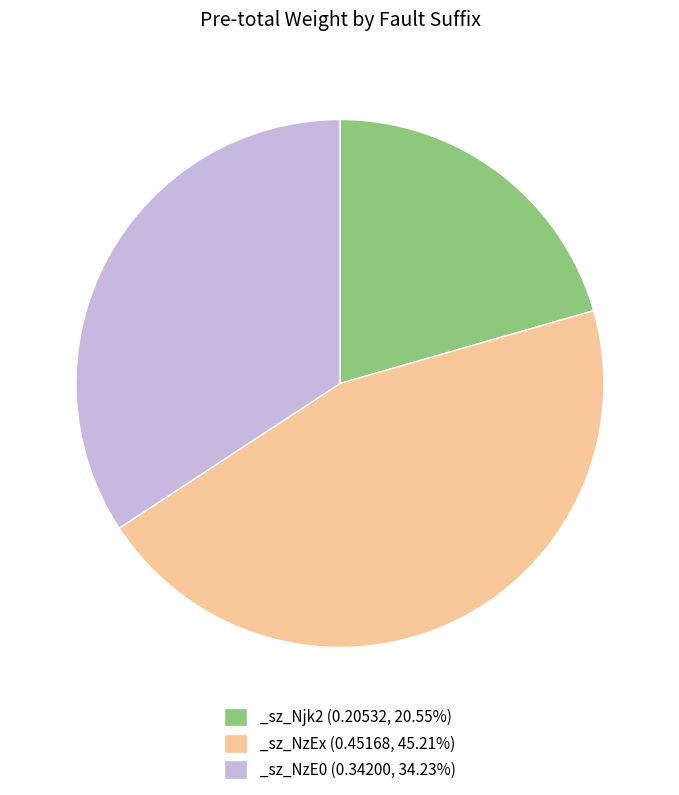

Does _sz_NzE0 (0.34200, 34.23%) account for over 50% of the chart?

No